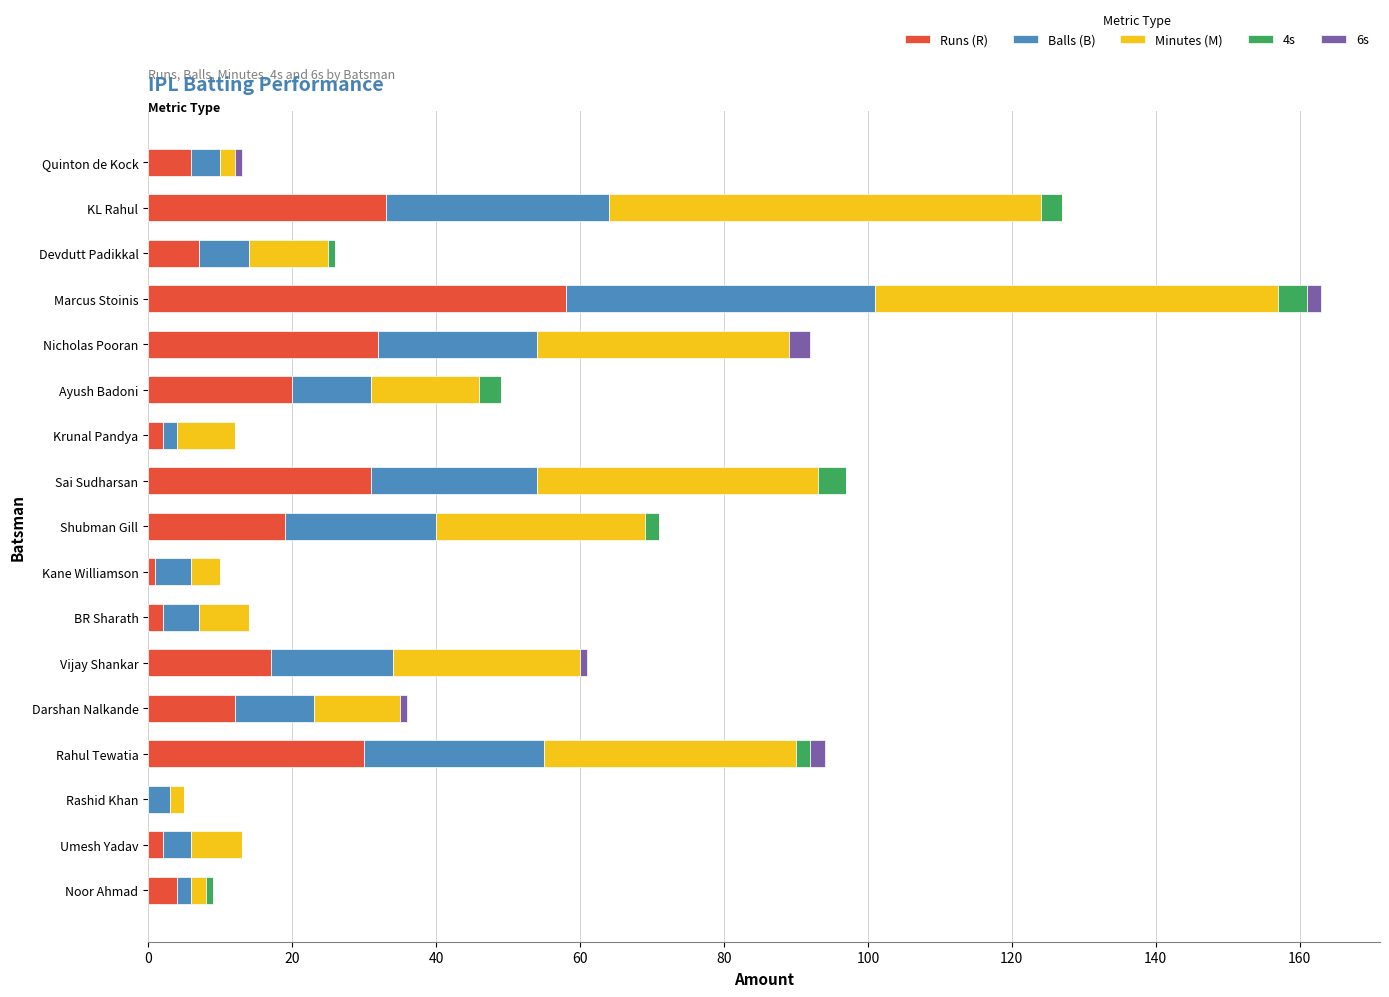

At which category is the sum across all series the highest?

Marcus Stoinis